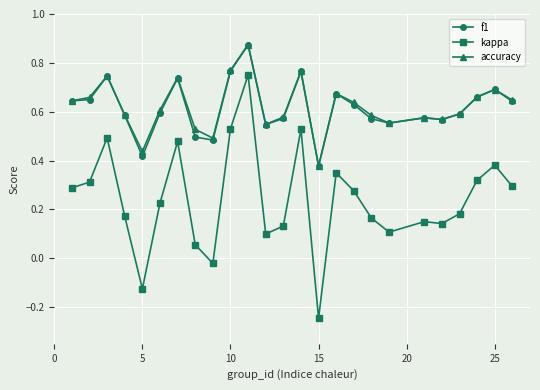

What are all the series names shown in the legend?

f1, kappa, accuracy